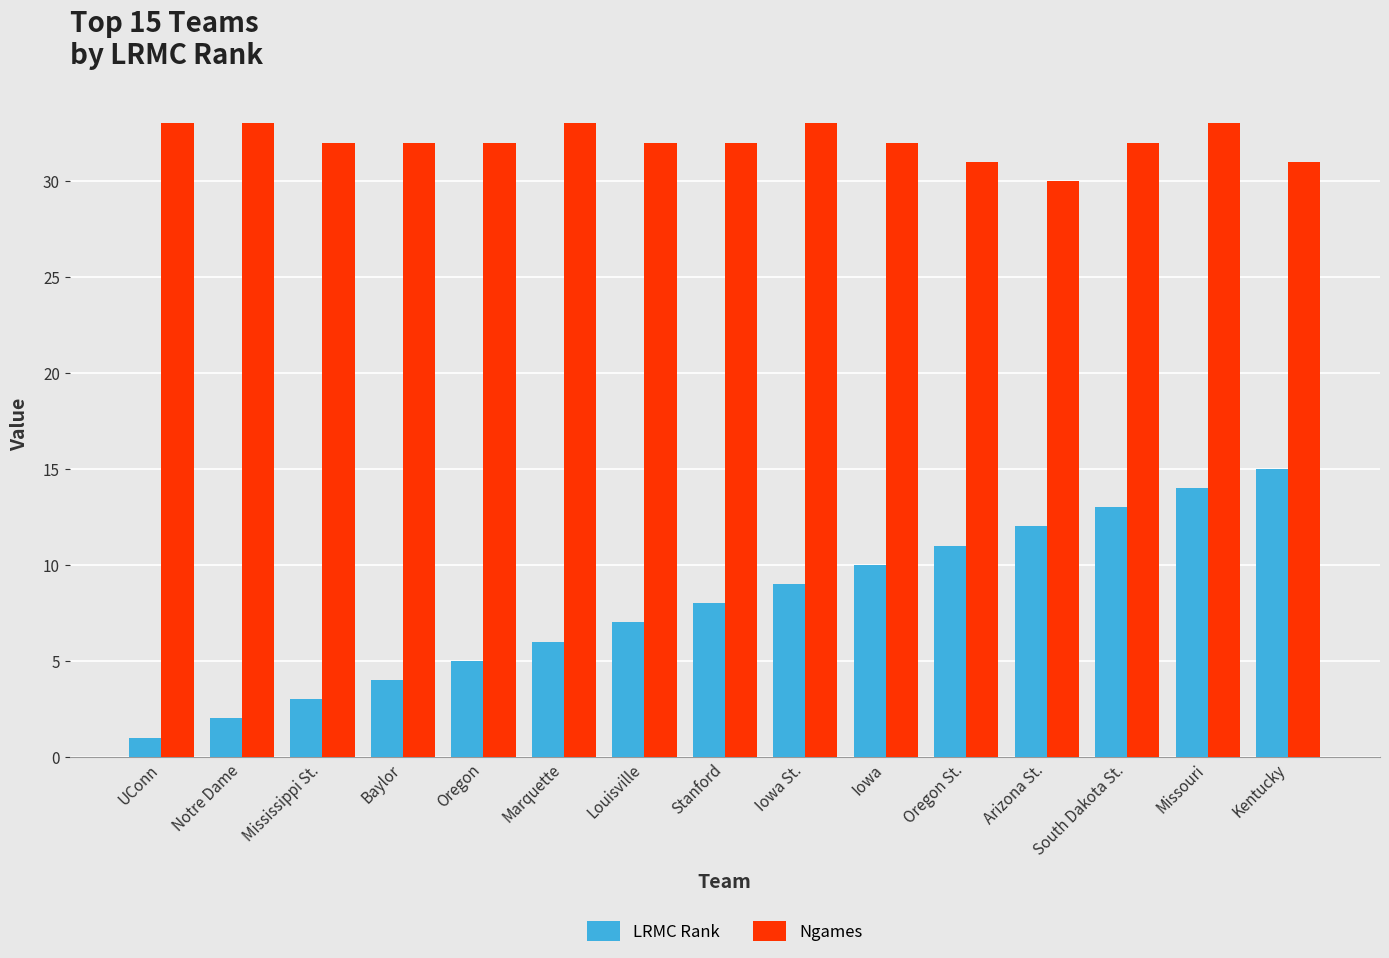

At South Dakota St., list the series in order from largest to smallest.

Ngames, LRMC Rank